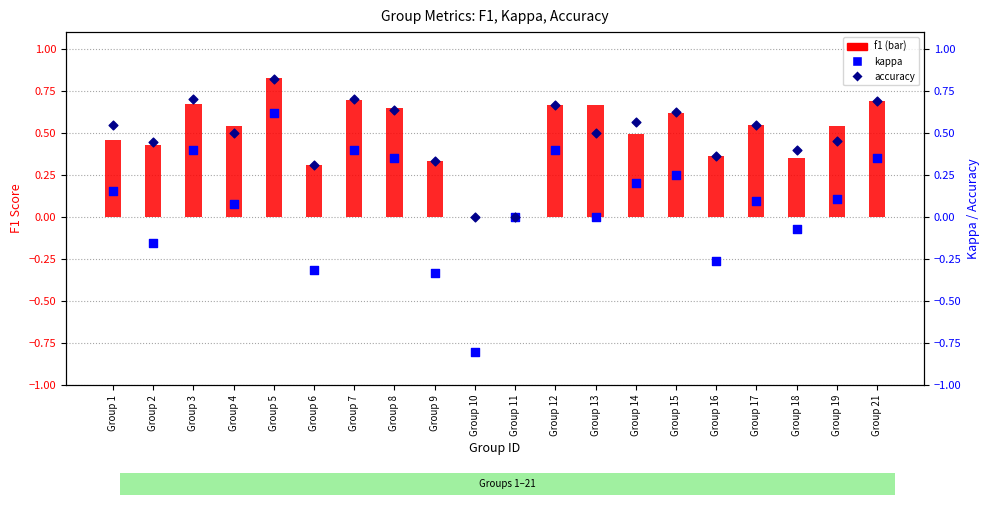

Which series has the largest total across all categories?

f1